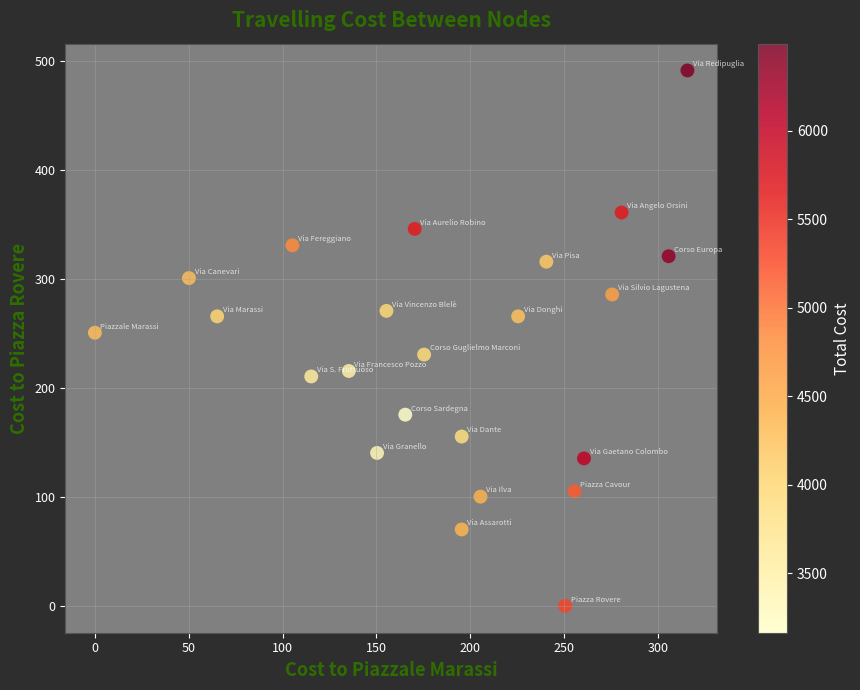

What Y value in the scatter plot is closest to 245?

250.6